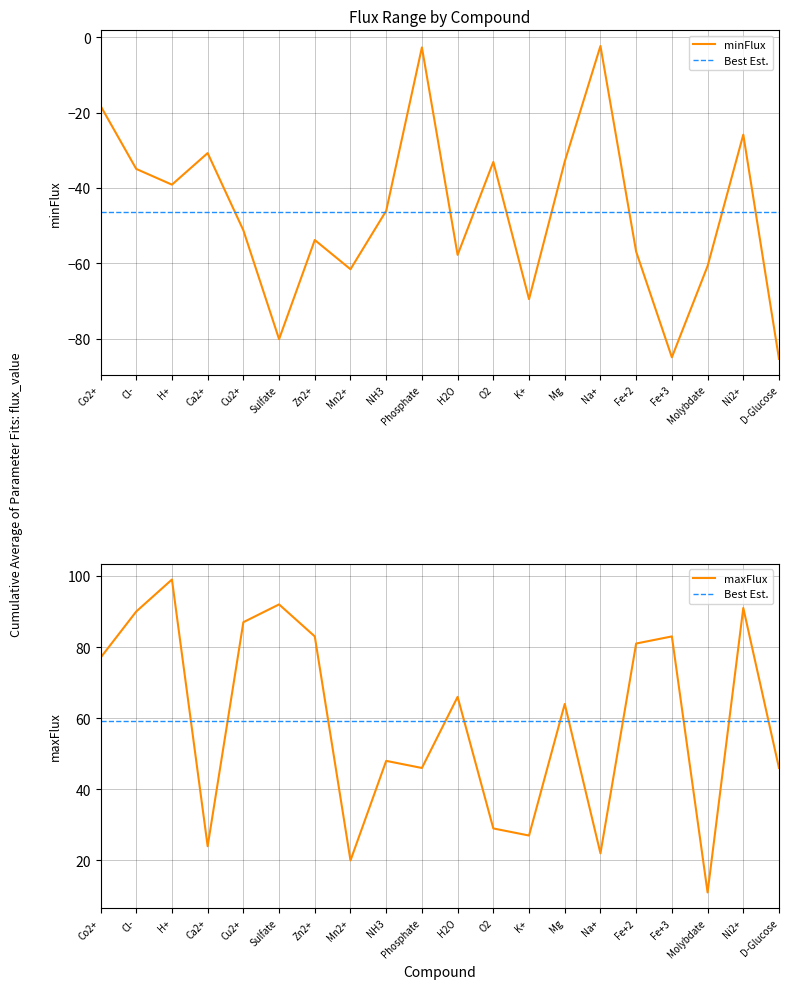

What value does the minFlux series have at Mg?

-33.0